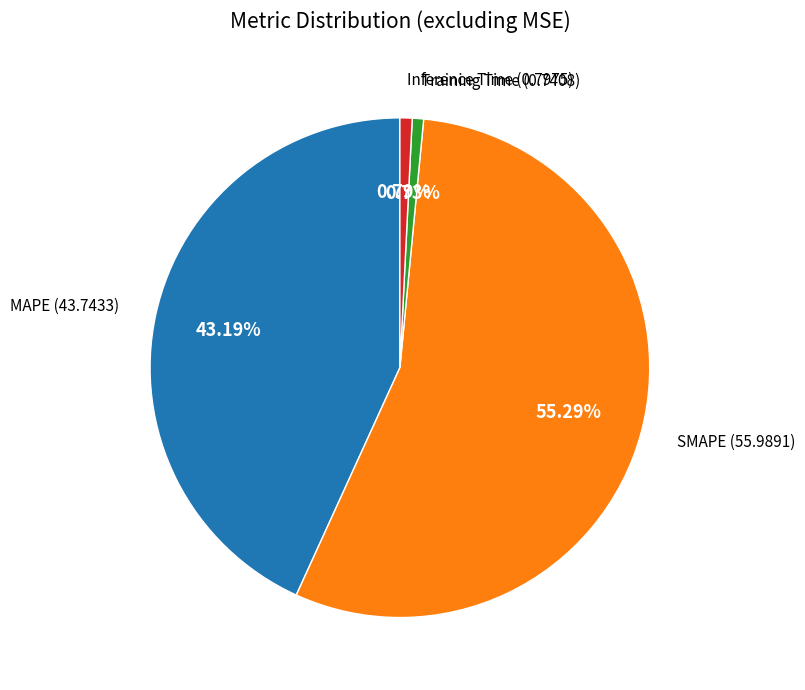

To the nearest percent, what is the combined percentage of MAPE and SMAPE?

98%